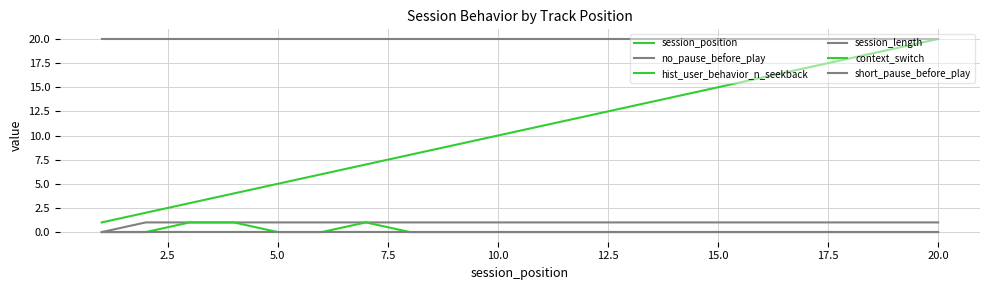

Does the chart have visible grid lines?

Yes